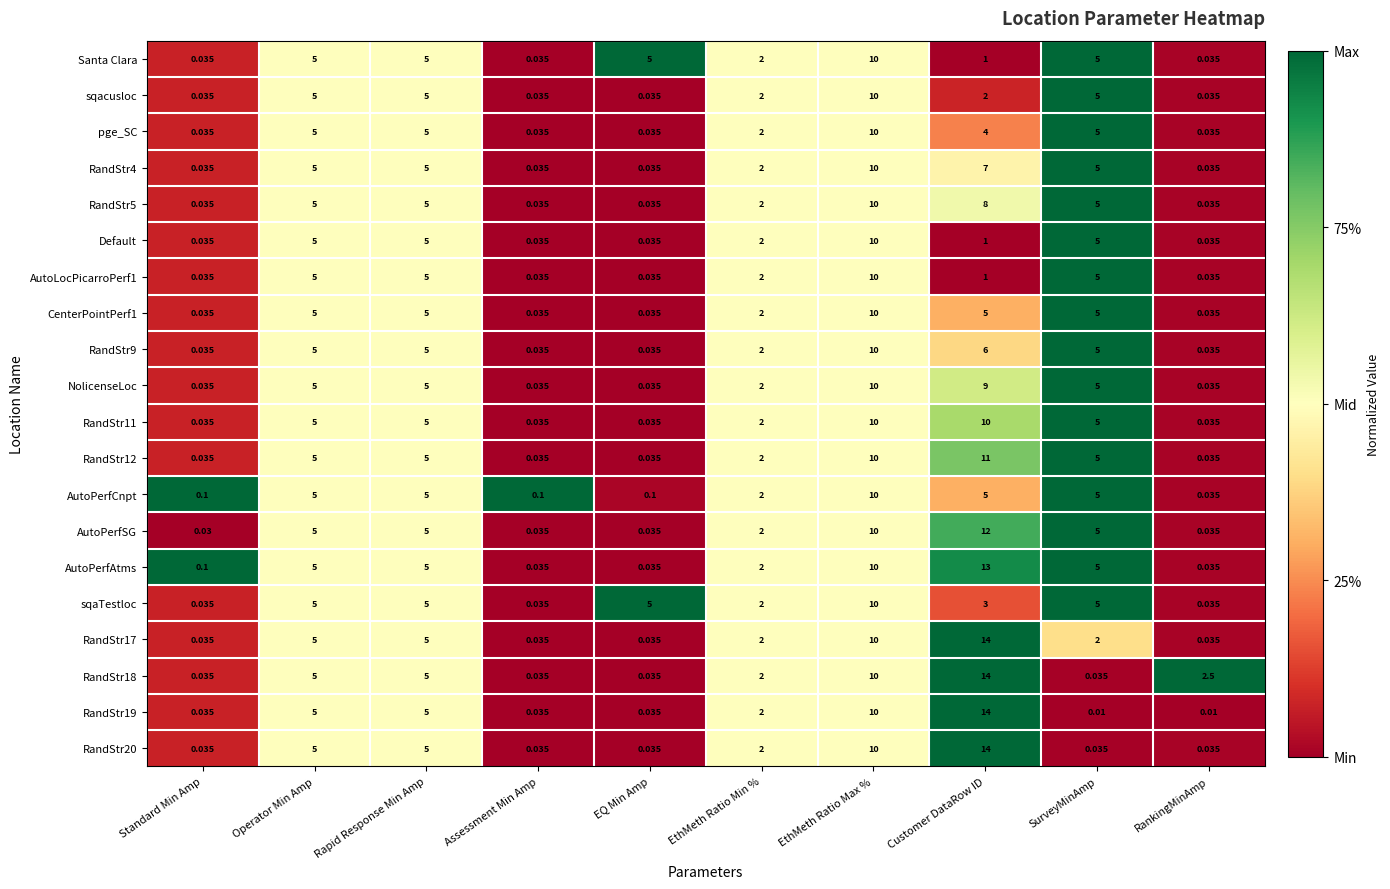

Which label corresponds to the largest value in the chart?

Customer DataRow ID